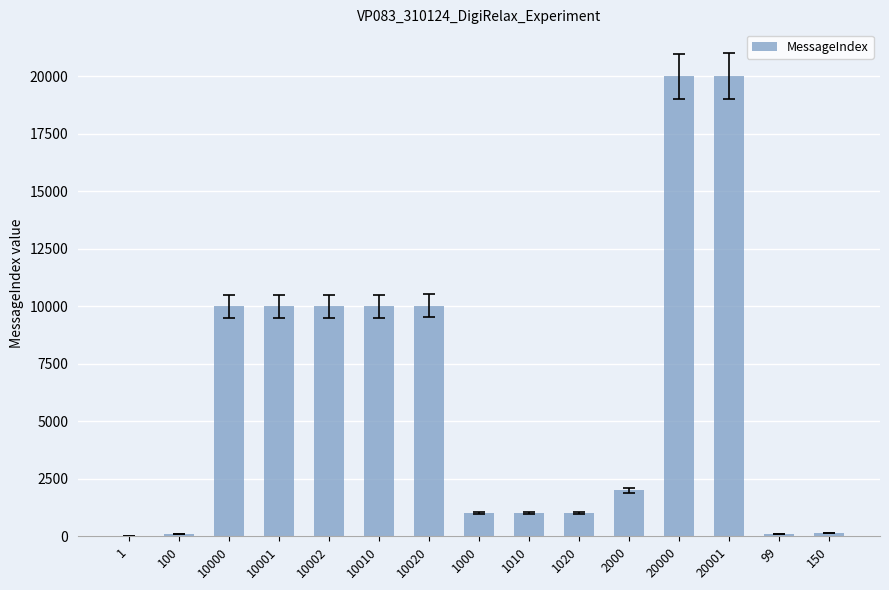

How many distinct data groups are displayed?

1